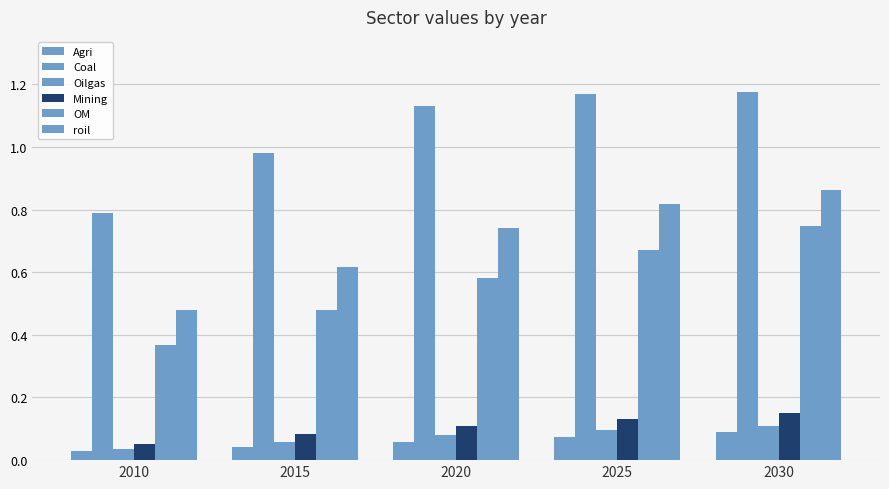

Where is OM nearest to the value 0?

2010